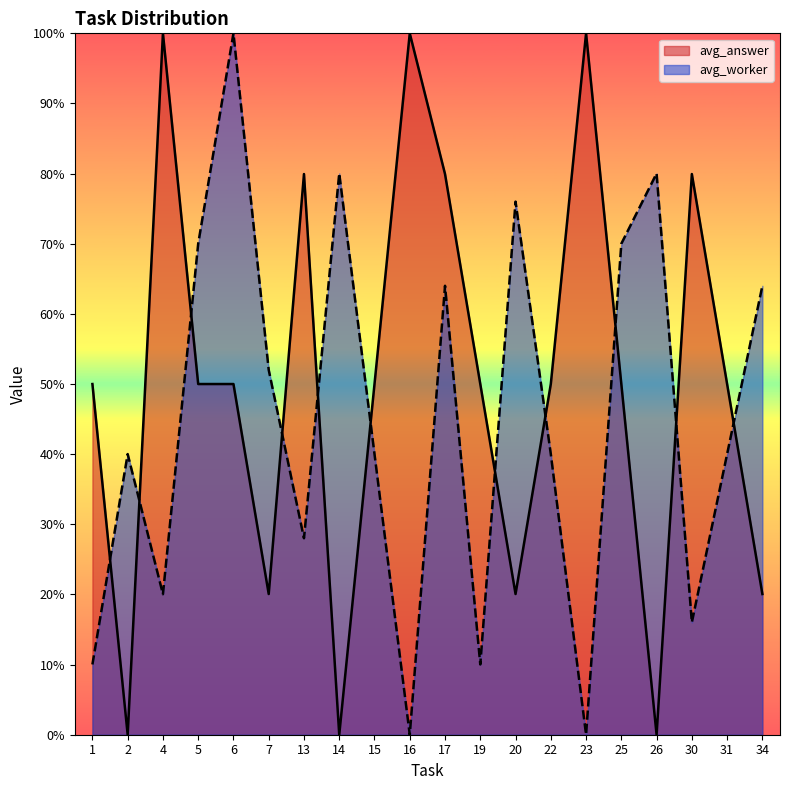

Reading right to left, what are all the values shown in this chart?

avg_answer: 0.2	0.5	0.8	0.0	0.5	1.0	0.5	0.2	0.5	0.8	1.0	0.5	0.0	0.8	0.2	0.5	0.5	1.0	0.0	0.5
avg_worker: 0.6	0.4	0.2	0.8	0.7	0.0	0.4	0.8	0.1	0.6	0.0	0.4	0.8	0.3	0.5	1.0	0.7	0.2	0.4	0.1